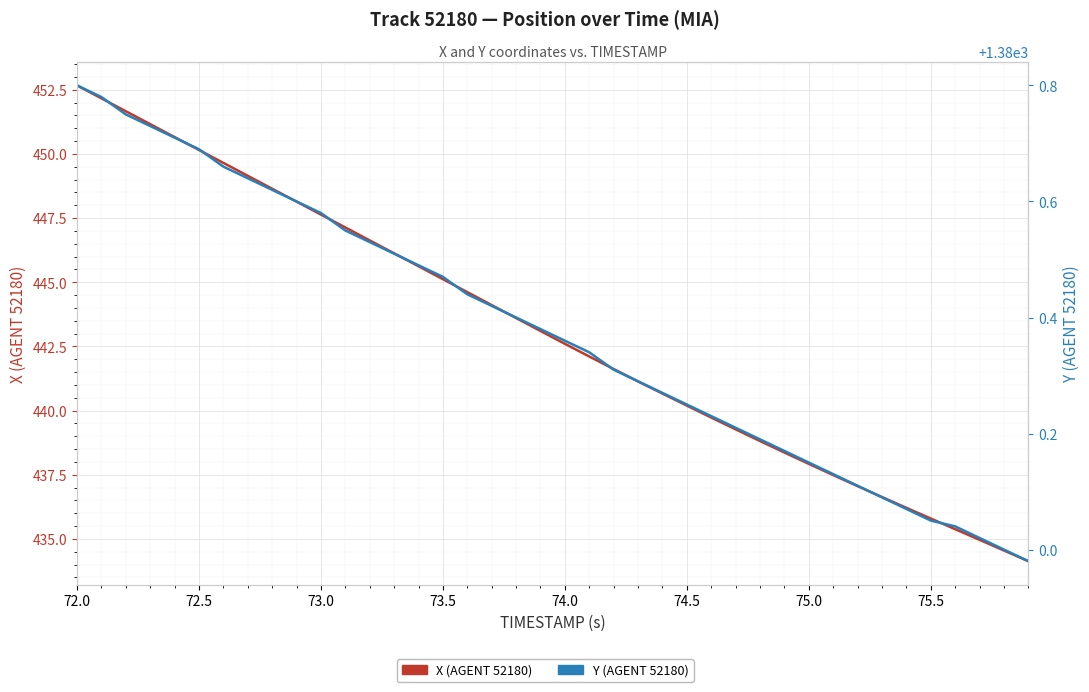

How many series are shown in this chart?

2